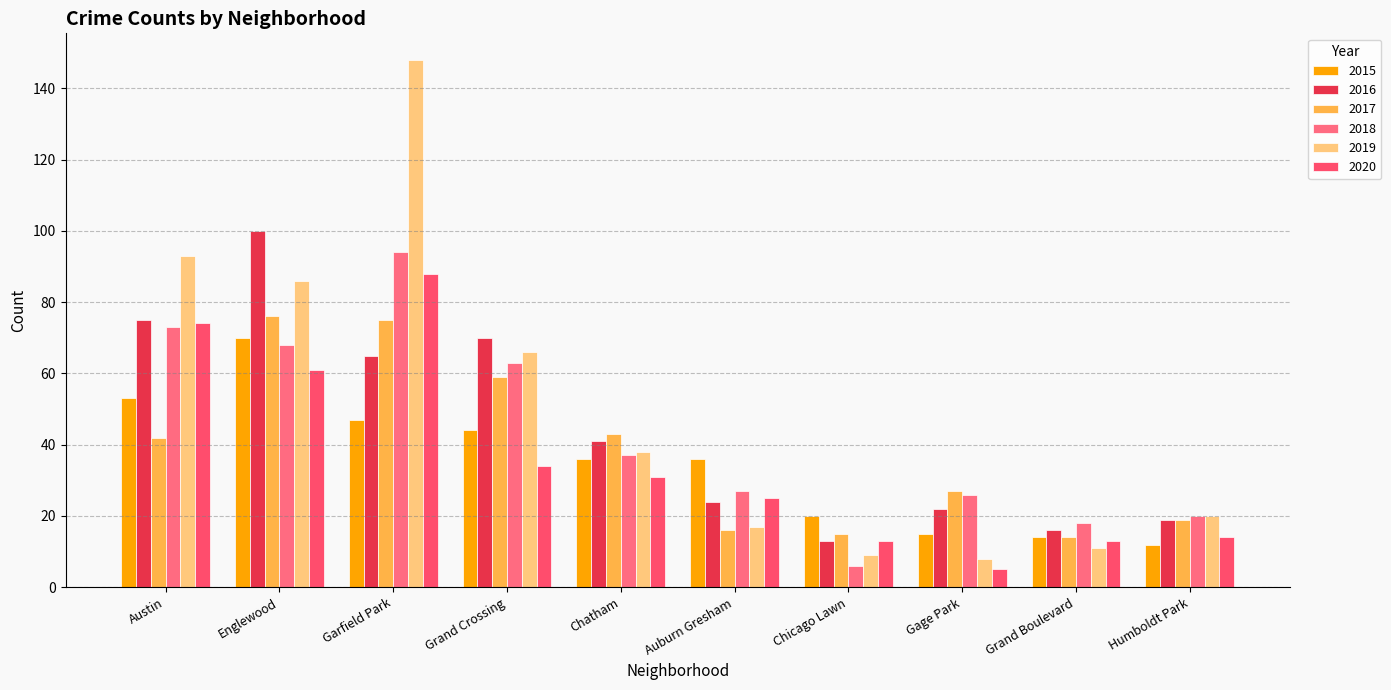

The 2020 series shows 61 at Englewood. True or false?

True